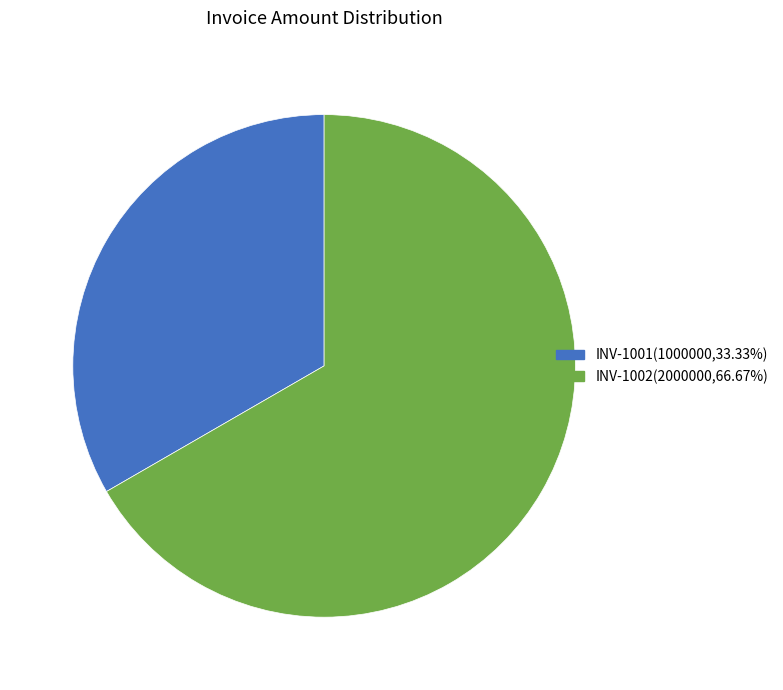

Rank the categories by value from highest to lowest.

INV-1002, INV-1001